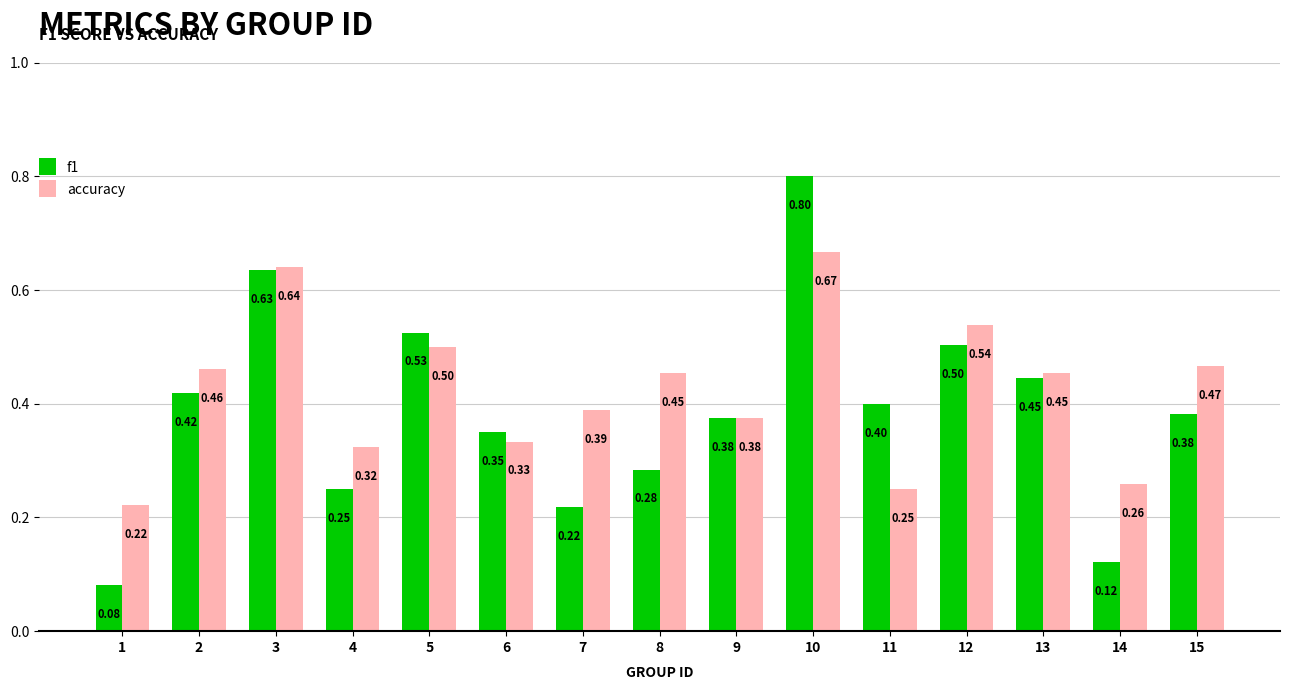

Which series changed the most between 2 and 7?

f1